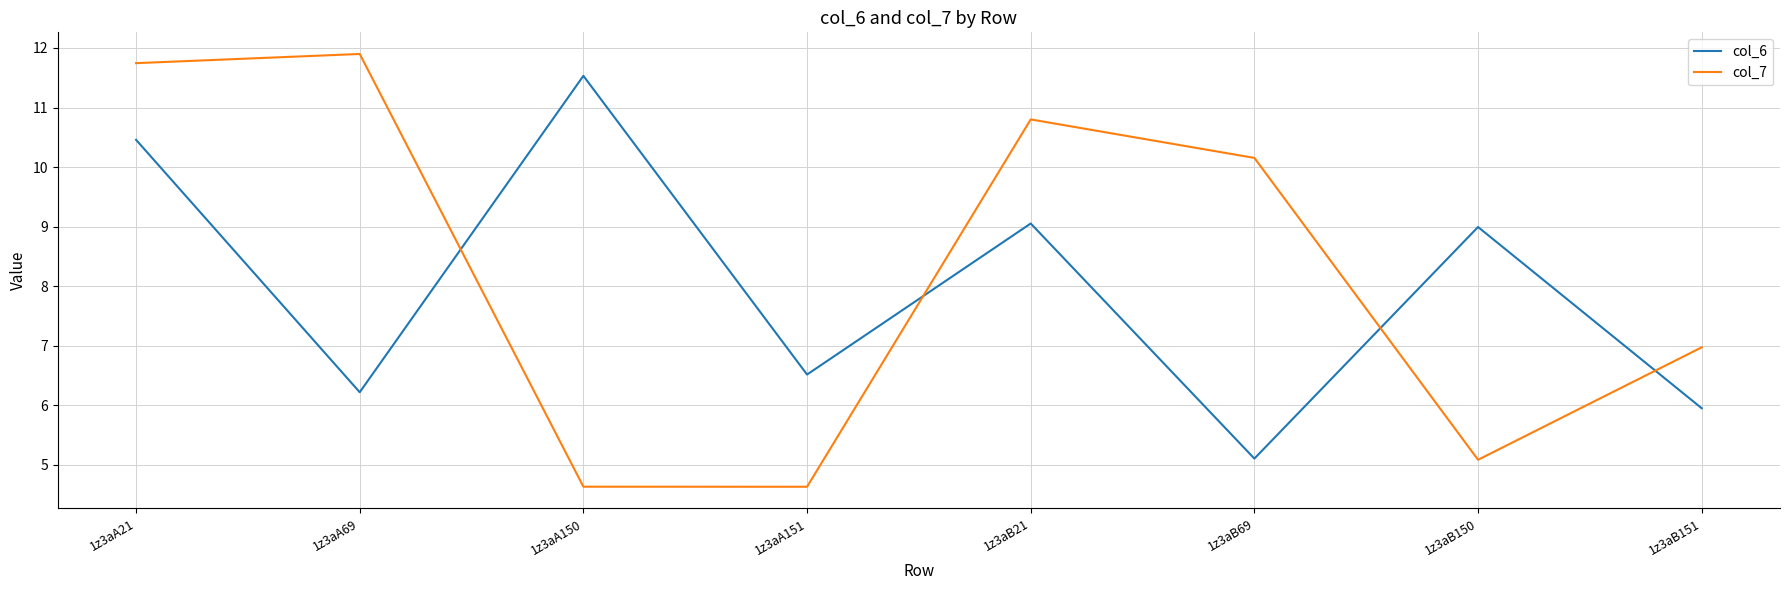

In col_6, how many points are lower than both neighbors (excluding endpoints)?

3